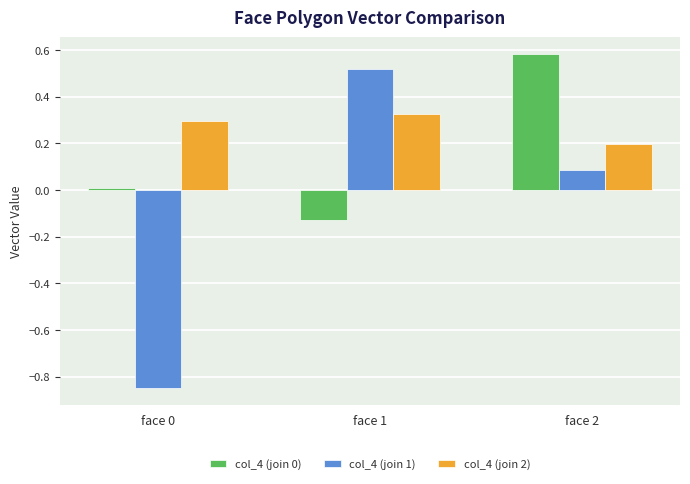

How many negative values does the col_4 (join 1) series have?

1